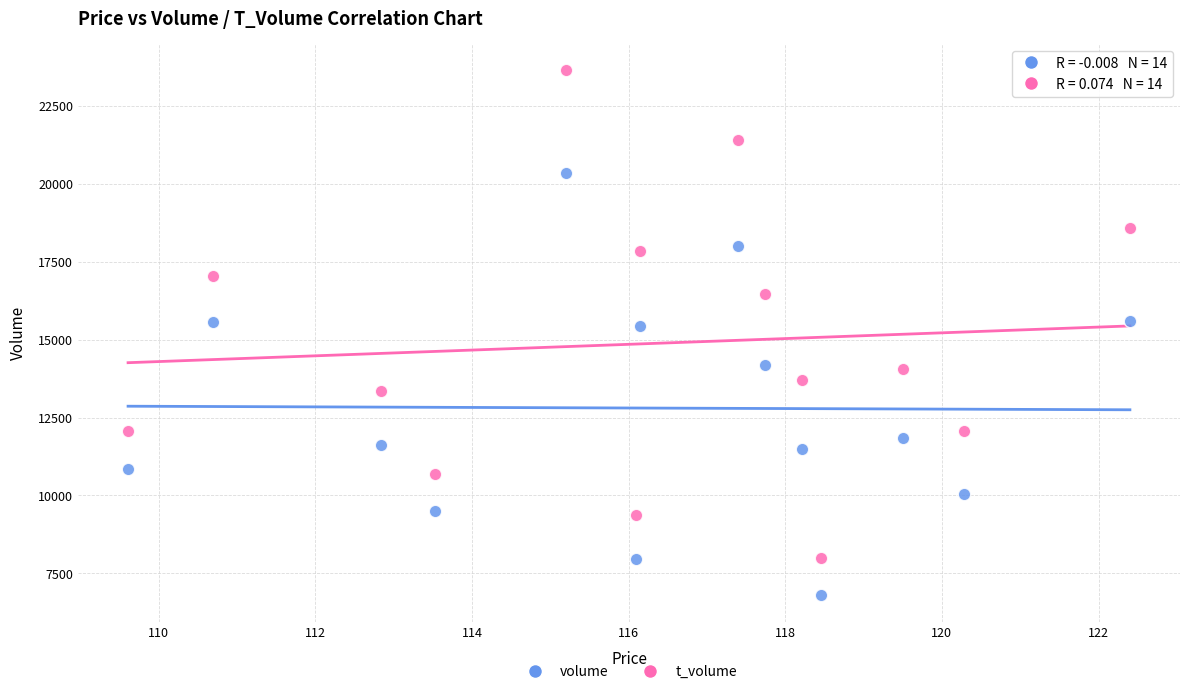

Which series contains the lowest Y value?

volume